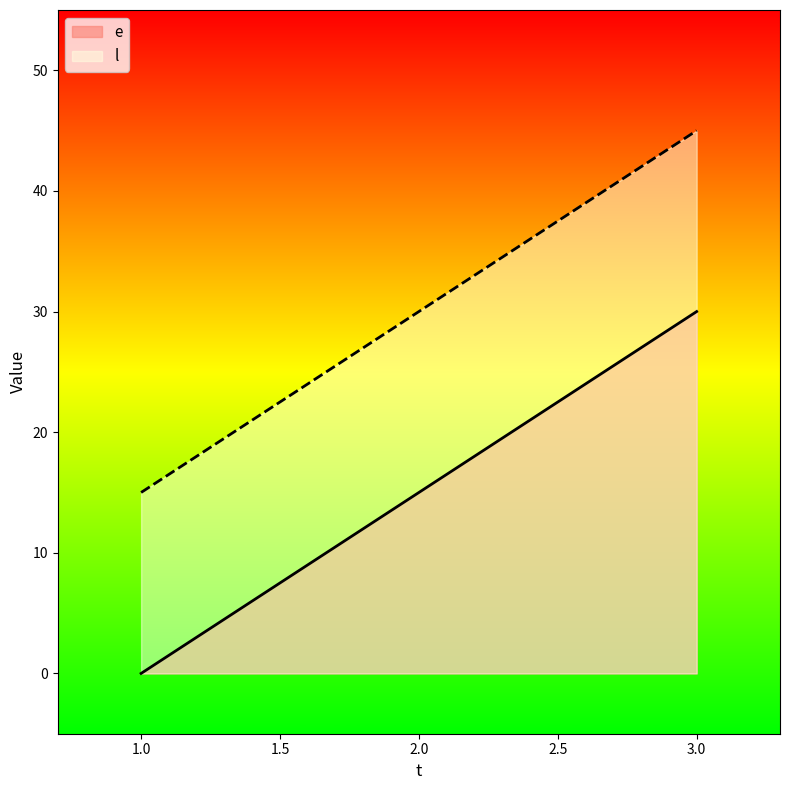

Reading right to left, transcribe all the data shown in this chart.

e: 3.0=30	2.0=15	1.0=0
l: 3.0=45	2.0=30	1.0=15